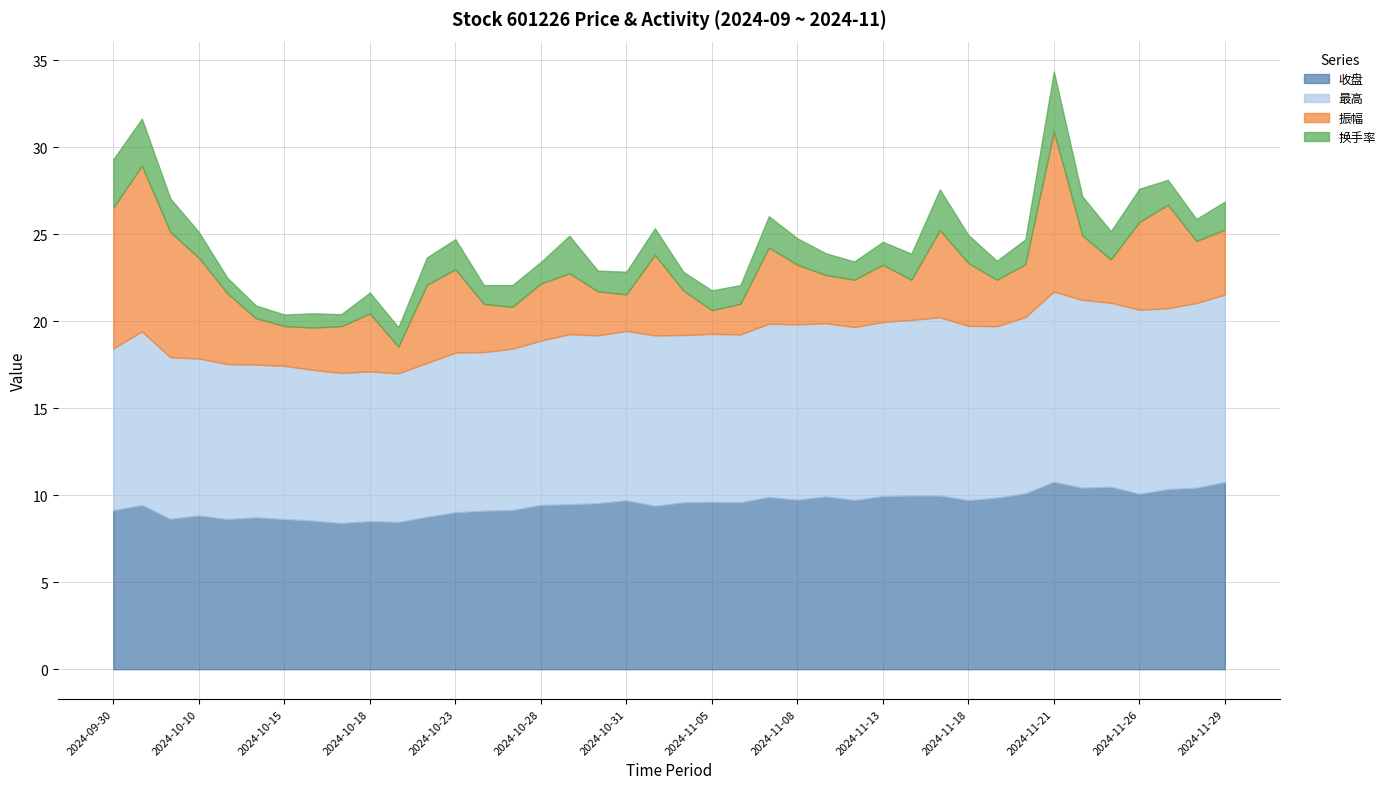

At which label is 最高 closest to 9?

2024-10-10